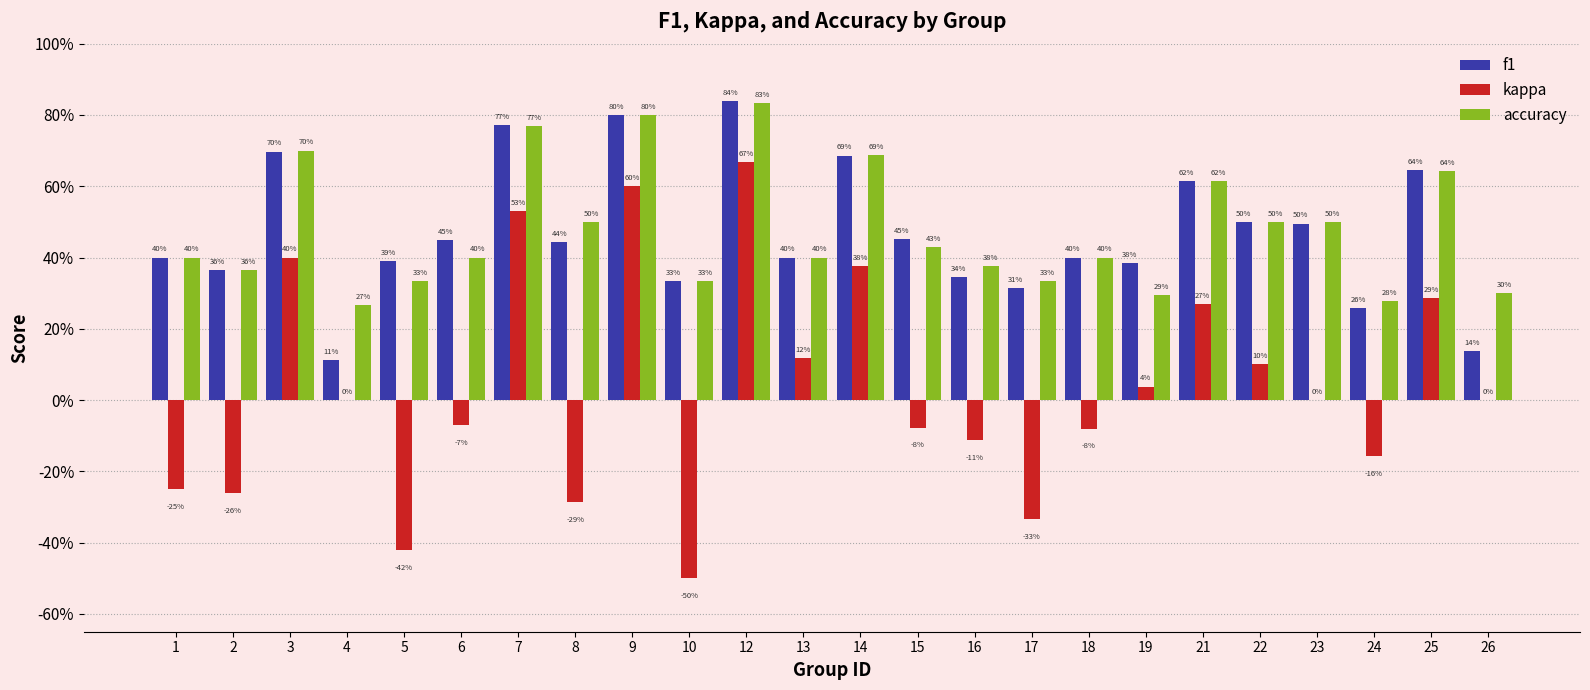

What is the minimum value shown in the chart?

-0.5